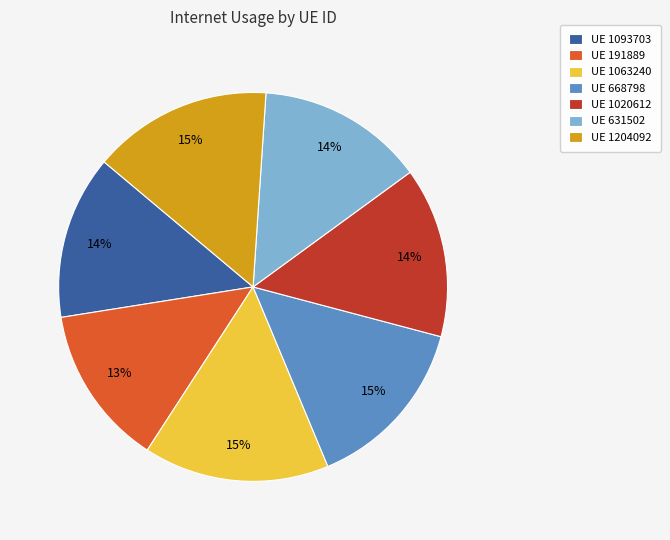

Which has a higher value, UE 1204092 or UE 1020612?

UE 1204092